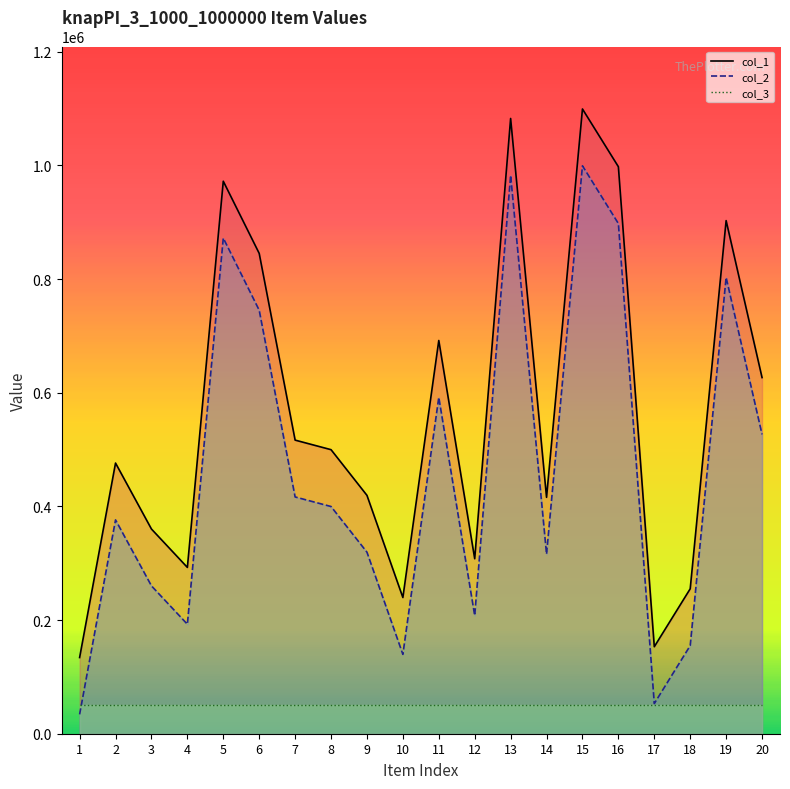

Which series has the largest total across all categories?

col_1 line